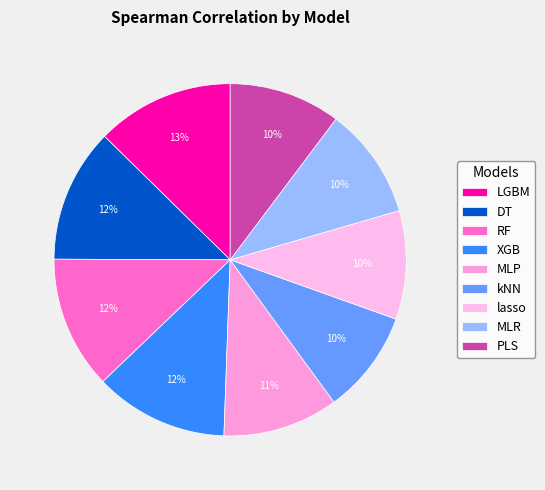

To the nearest percent, what is the difference between the largest and smallest slice percentages?

3%